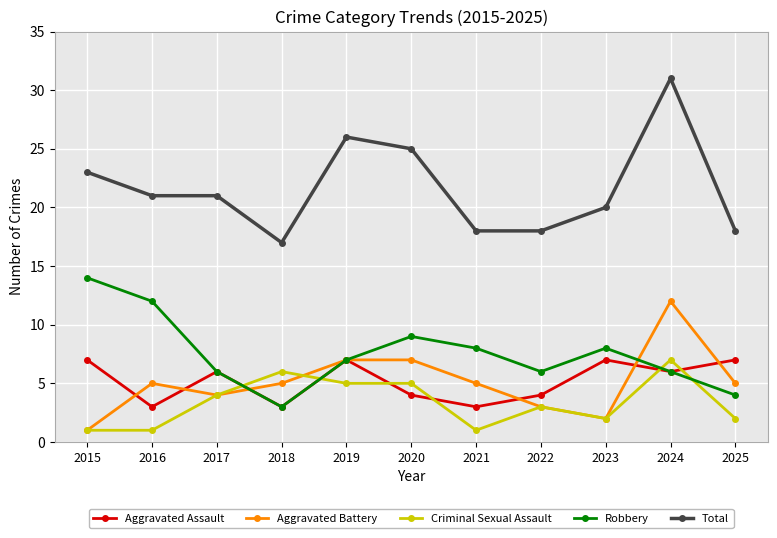

At 2021, list the series in order from largest to smallest.

Total, Robbery, Aggravated Battery, Aggravated Assault, Criminal Sexual Assault